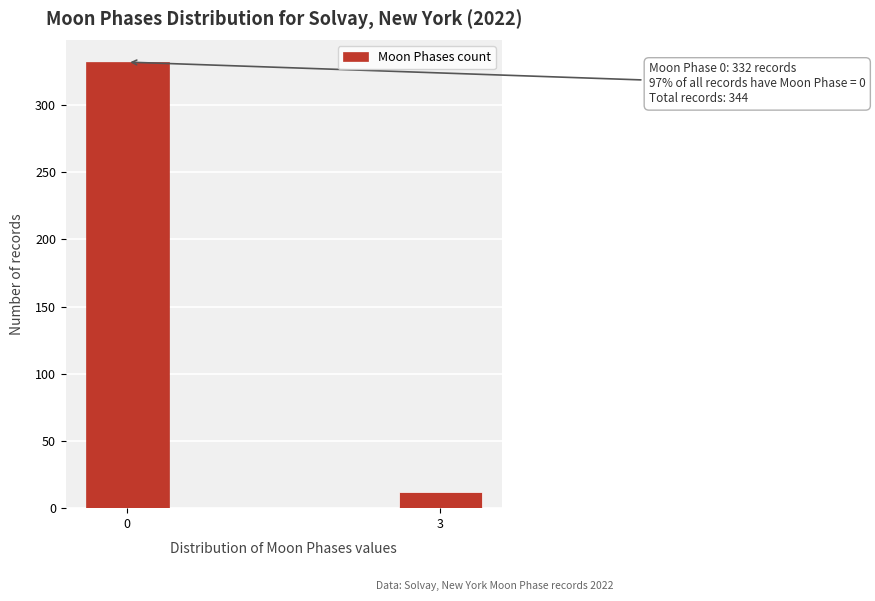

Reading left to right, list all the values displayed in this chart.

332	12